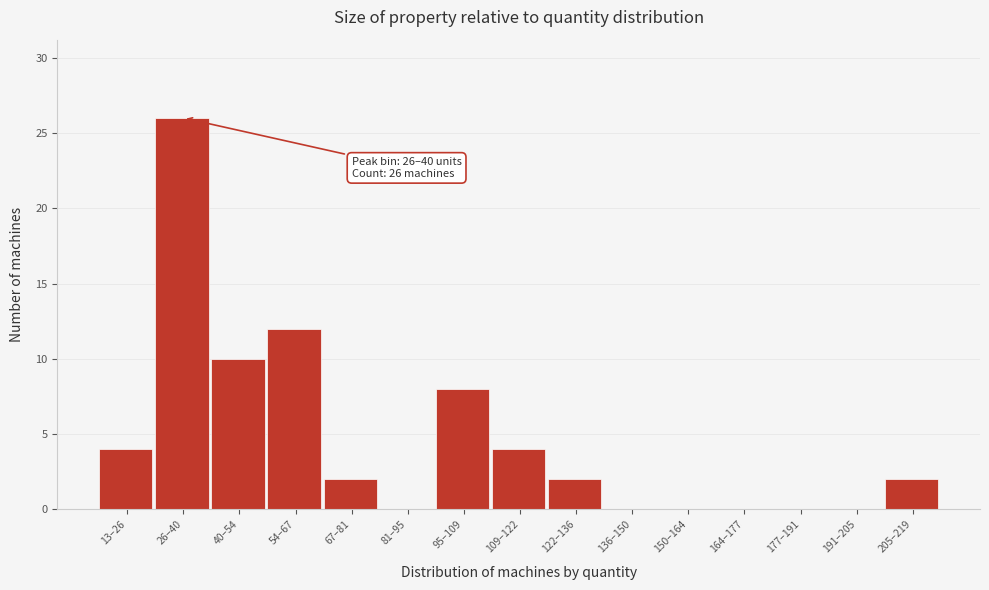

Reading left to right, list all the values displayed in this chart.

13–26=4	26–40=26	40–54=10	54–67=12	67–81=2	81–95=0	95–109=8	109–122=4	122–136=2	136–150=0	150–164=0	164–177=0	177–191=0	191–205=0	205–219=2